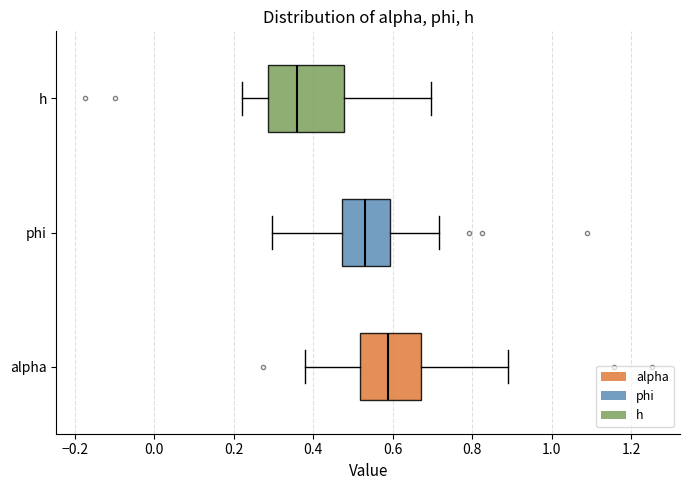

Reading bottom to top, transcribe this box plot: for each box, give where its median line is, the range the box spans, and where its two whiskers end, as read against the x-axis. The values are not printed on the chart, so give them approximately, as read against the axis.

alpha: median 0.58, box 0.52 to 0.68, whiskers 0.38 to 0.88
phi: median 0.52, box 0.48 to 0.60, whiskers 0.30 to 0.72
h: median 0.36, box 0.28 to 0.48, whiskers 0.22 to 0.70